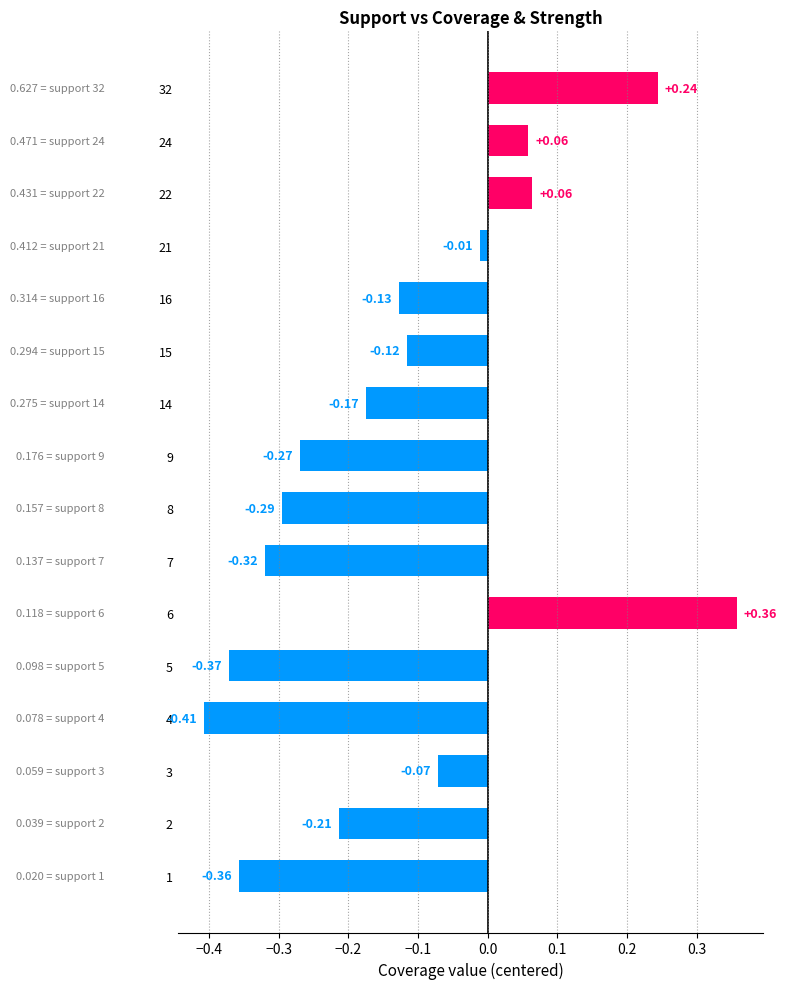

What is the difference between the maximum and second lowest values?

0.7